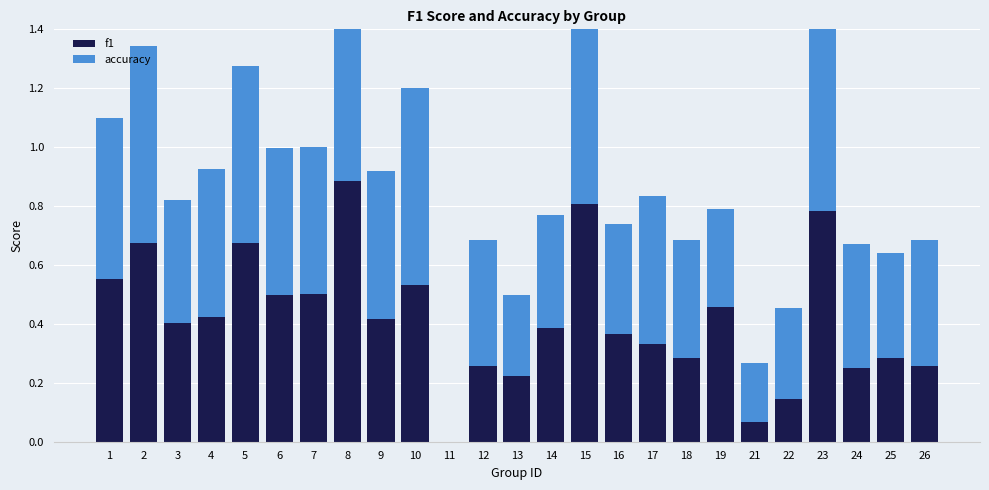

Is it true that accuracy equals 0.4 at 26?

True